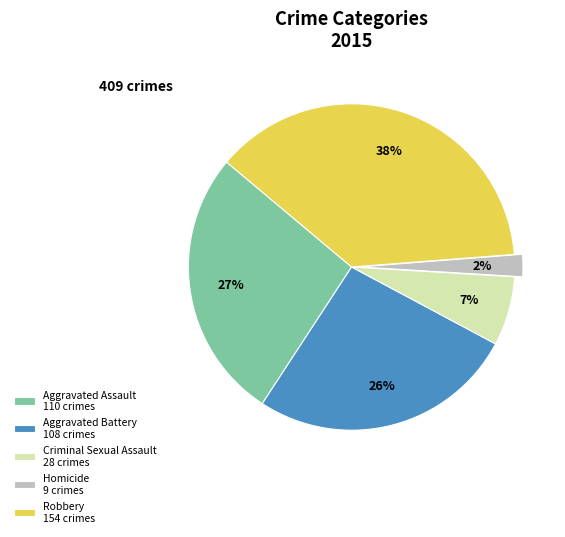

Is it true that Aggravated Battery is 26% of the pie?

True